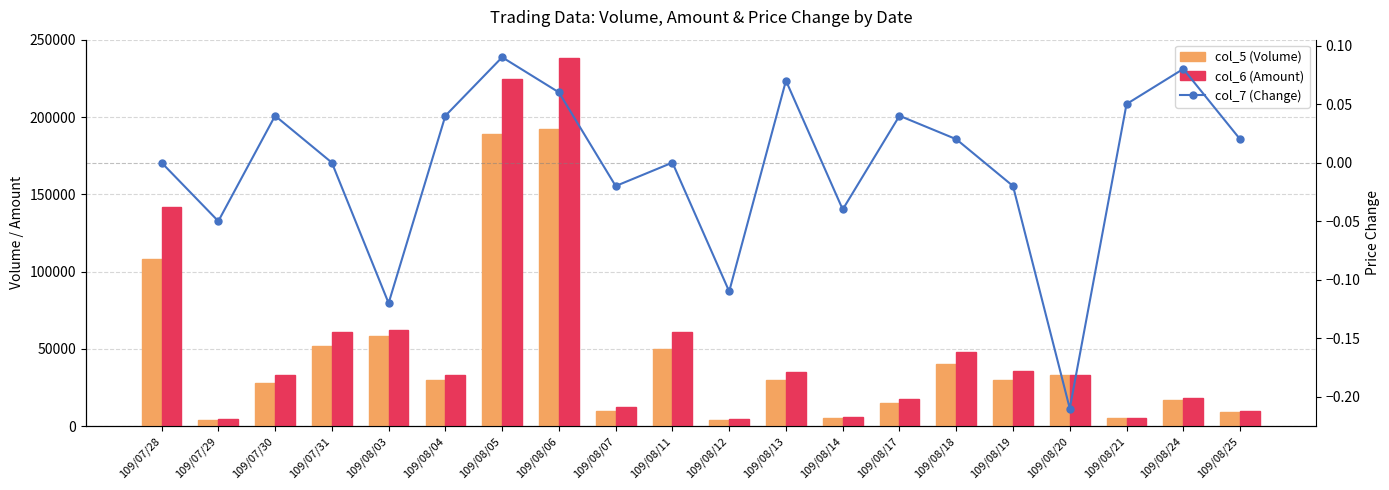

Reading left to right, what are all the values shown in this chart?

col_5 (Volume): 109/07/28=108000.0	109/07/29=4000.0	109/07/30=28000.0	109/07/31=52000.0	109/08/03=58000.0	109/08/04=30000.0	109/08/05=189000.0	109/08/06=192000.0	109/08/07=10000.0	109/08/11=50000.0	109/08/12=4000.0	109/08/13=30000.0	109/08/14=5000.0	109/08/17=15000.0	109/08/18=40000.0	109/08/19=30000.0	109/08/20=33000.0	109/08/21=5000.0	109/08/24=17000.0	109/08/25=9000.0
col_6 (Amount): 109/07/28=141870.0	109/07/29=4520.0	109/07/30=33050.0	109/07/31=60990.0	109/08/03=62080.0	109/08/04=33000.0	109/08/05=224520.0	109/08/06=238220.0	109/08/07=12300.0	109/08/11=61200.0	109/08/12=4360.0	109/08/13=35150.0	109/08/14=5600.0	109/08/17=17400.0	109/08/18=48120.0	109/08/19=35850.0	109/08/20=32820.0	109/08/21=5000.0	109/08/24=18160.0	109/08/25=9900.0
col_7 (Change): 109/07/28=0.0	109/07/29=-0.1	109/07/30=0.0	109/07/31=0.0	109/08/03=-0.1	109/08/04=0.0	109/08/05=0.1	109/08/06=0.1	109/08/07=-0.0	109/08/11=0.0	109/08/12=-0.1	109/08/13=0.1	109/08/14=-0.0	109/08/17=0.0	109/08/18=0.0	109/08/19=-0.0	109/08/20=-0.2	109/08/21=0.1	109/08/24=0.1	109/08/25=0.0